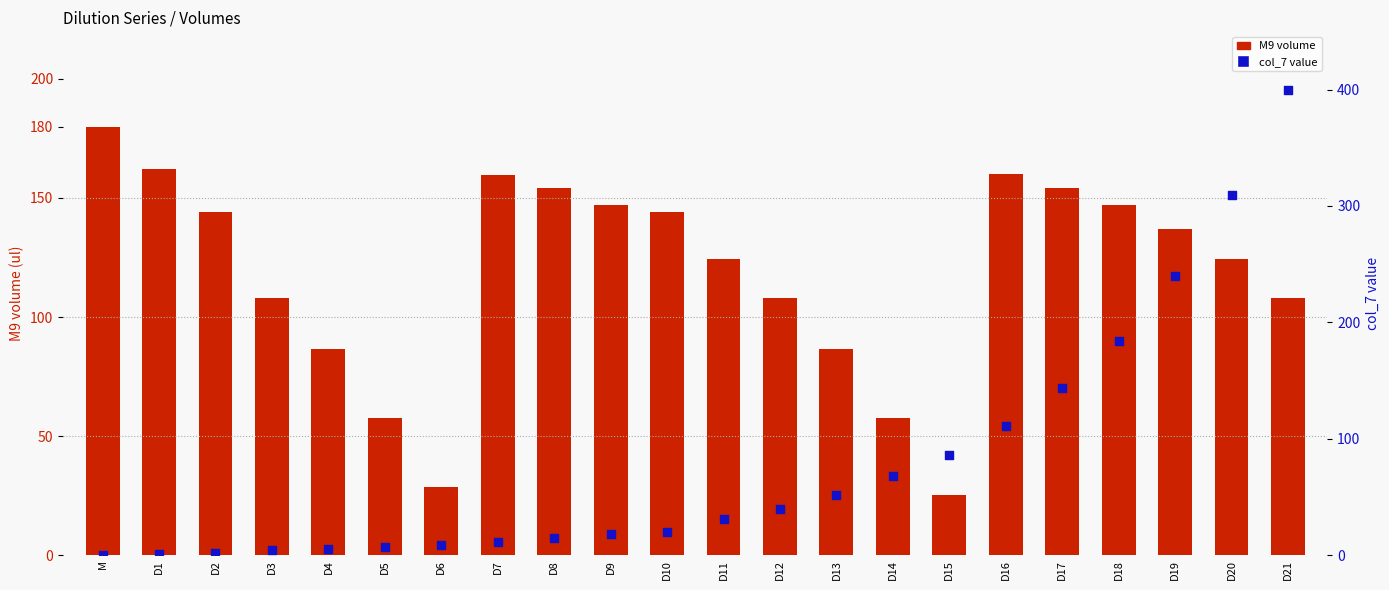

Which series has the largest total across all categories?

M9 volume